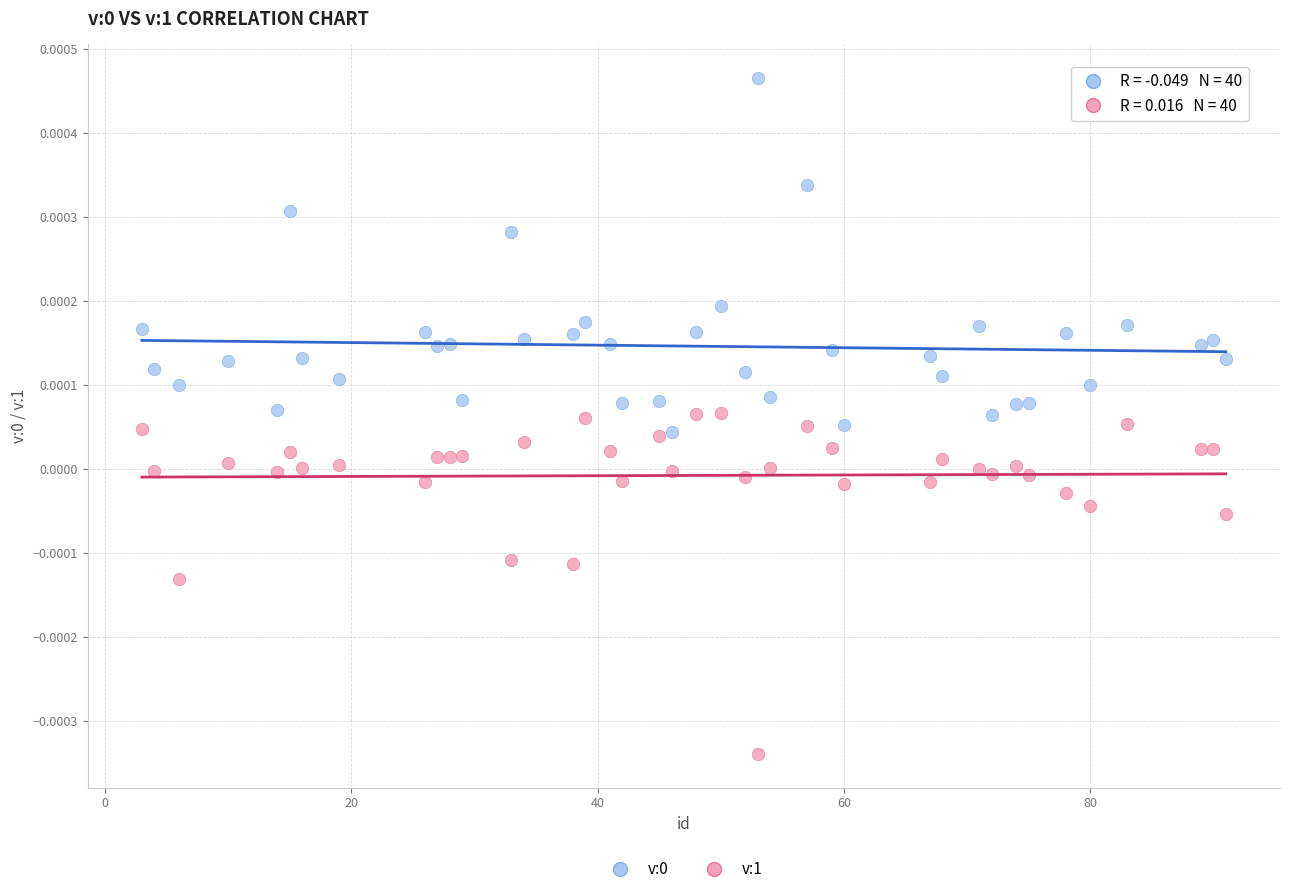

What is the X range (max minus min) for the scatter plot?

88.0